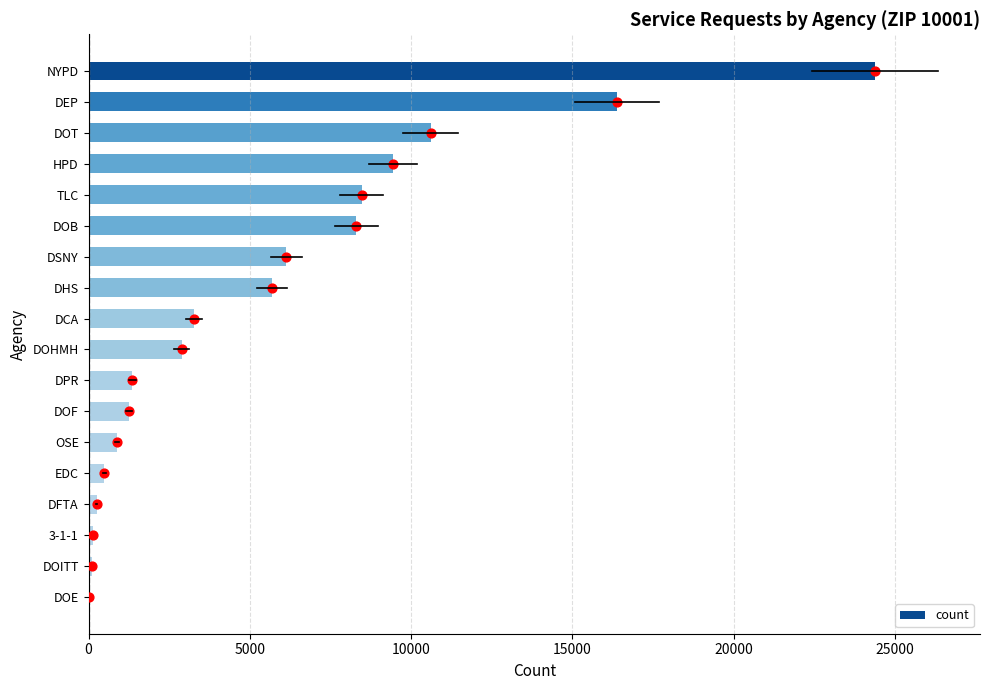

The value of count at TLC is 8463. True or false?

True